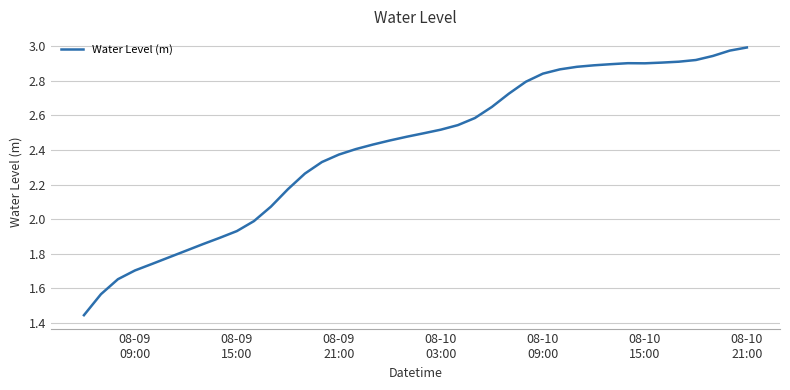

What is the difference between the maximum and minimum values?

1.5